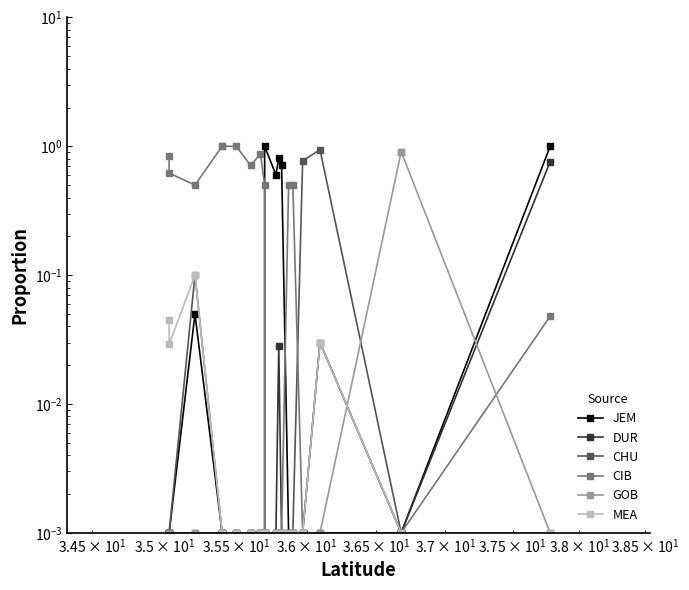

In MEA, how many points are lower than both neighbors (excluding endpoints)?

1